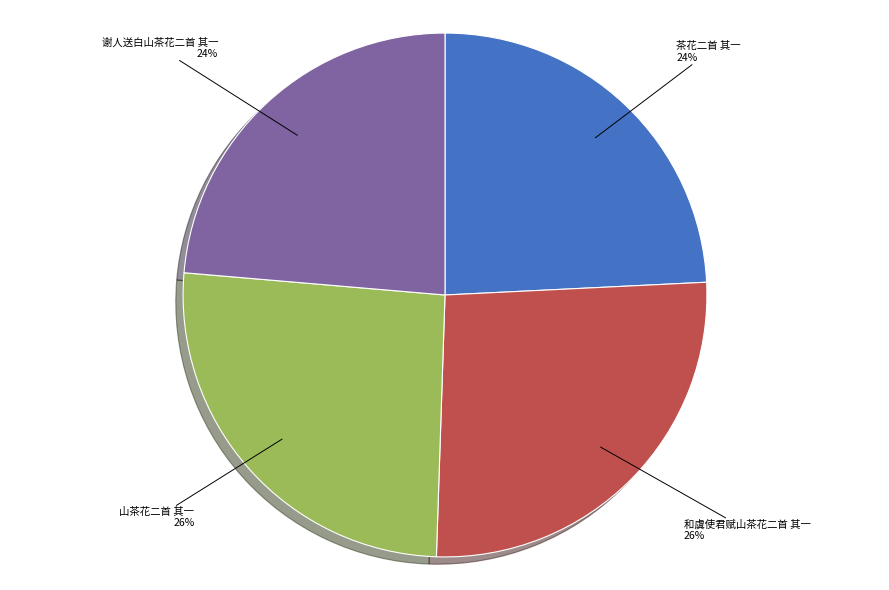

What is the ratio of the value at 谢人送白山茶花二首 其一 to the value at 山茶花二首 其一?

0.9